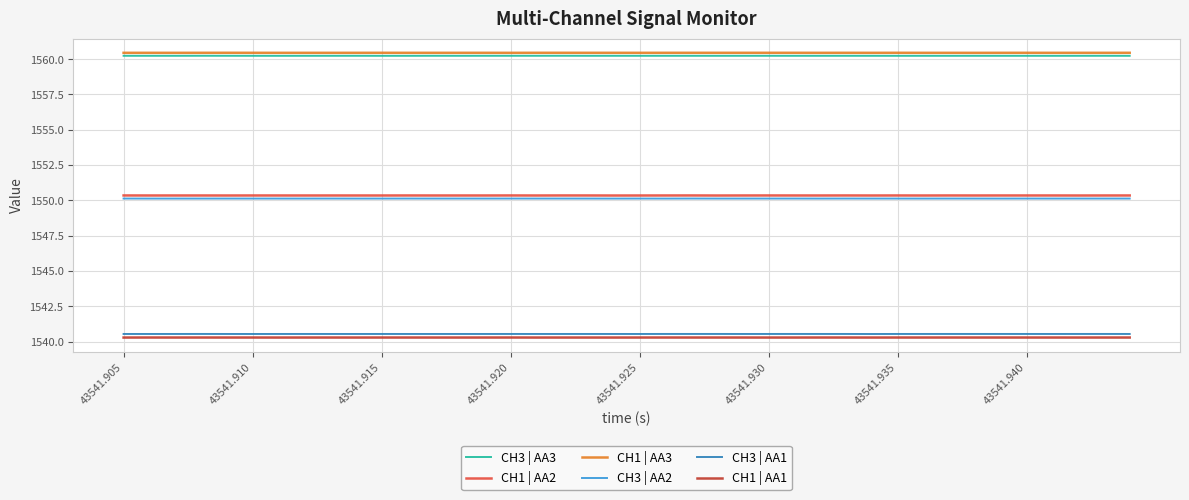

How many distinct data groups are displayed?

6